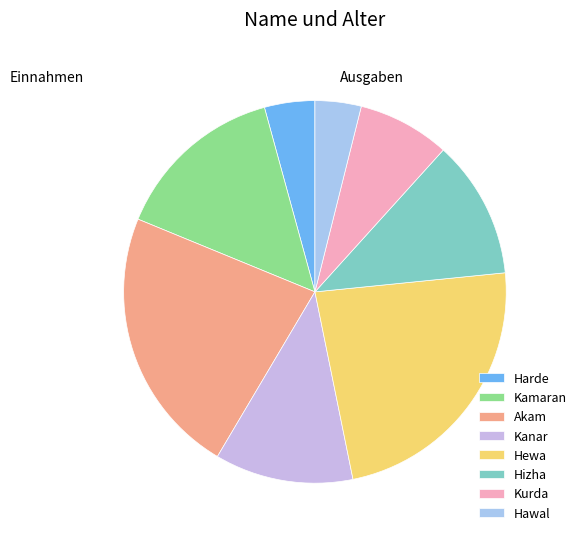

Does Hewa account for over 50% of the chart?

No